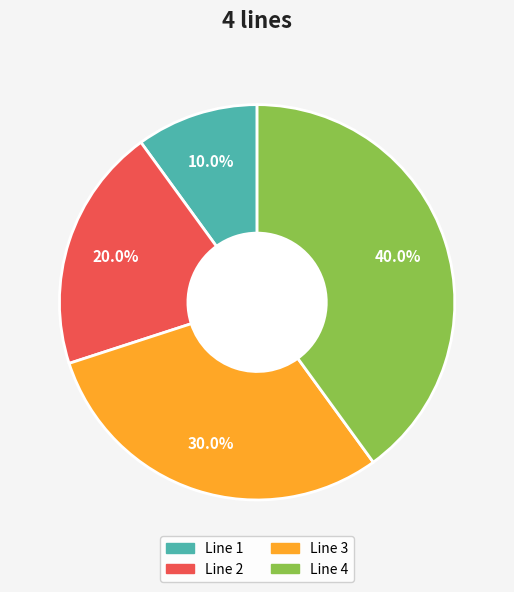

How many slices are in this pie chart?

4